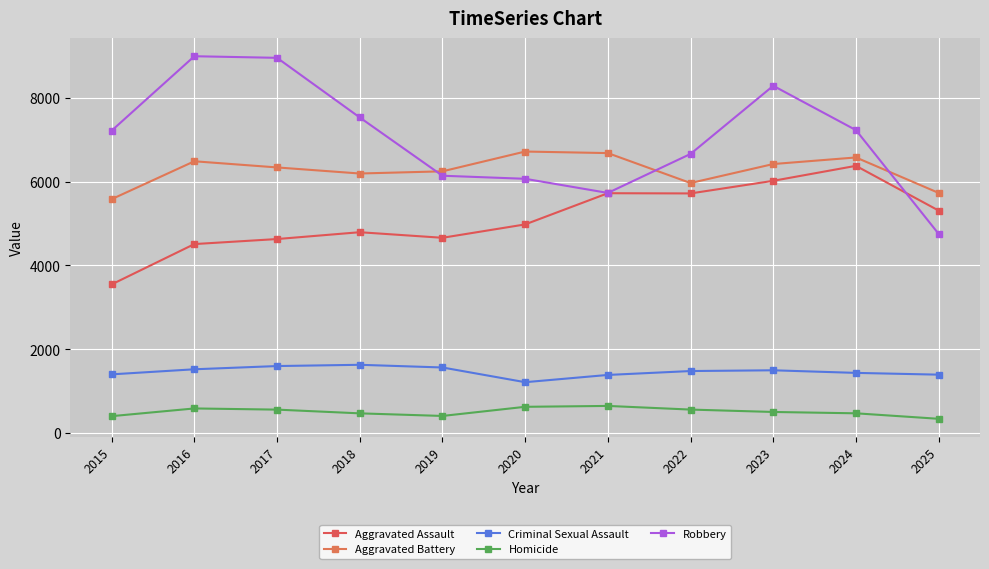

What is the value of the Homicide point at the 8th from the left?

561